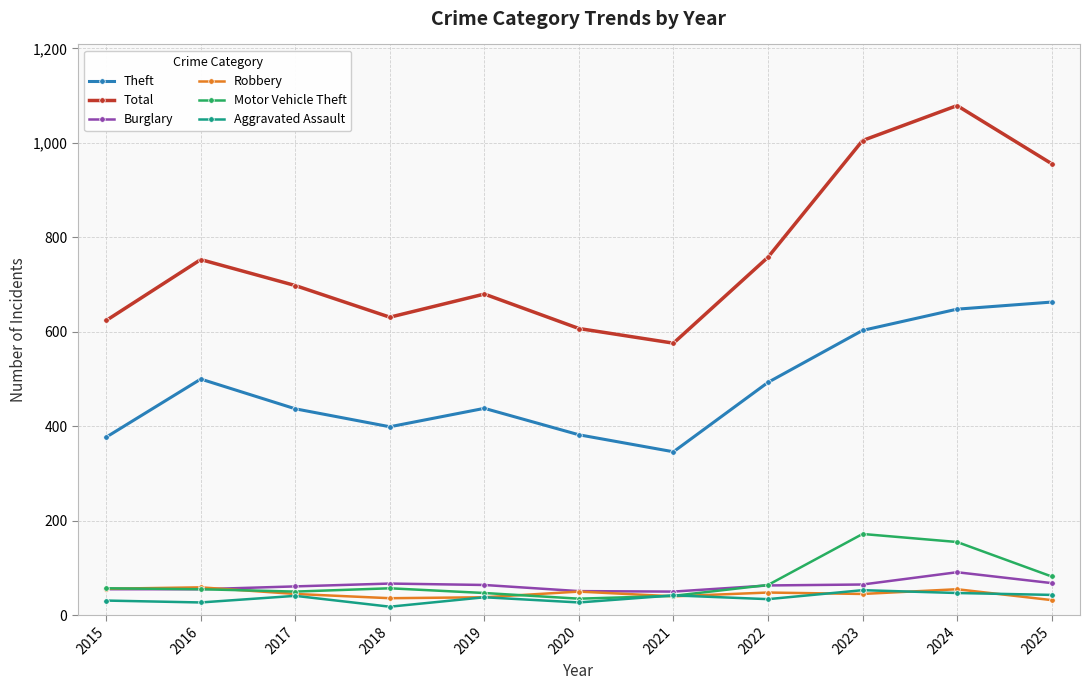

What is the lowest value of the Total series?

576